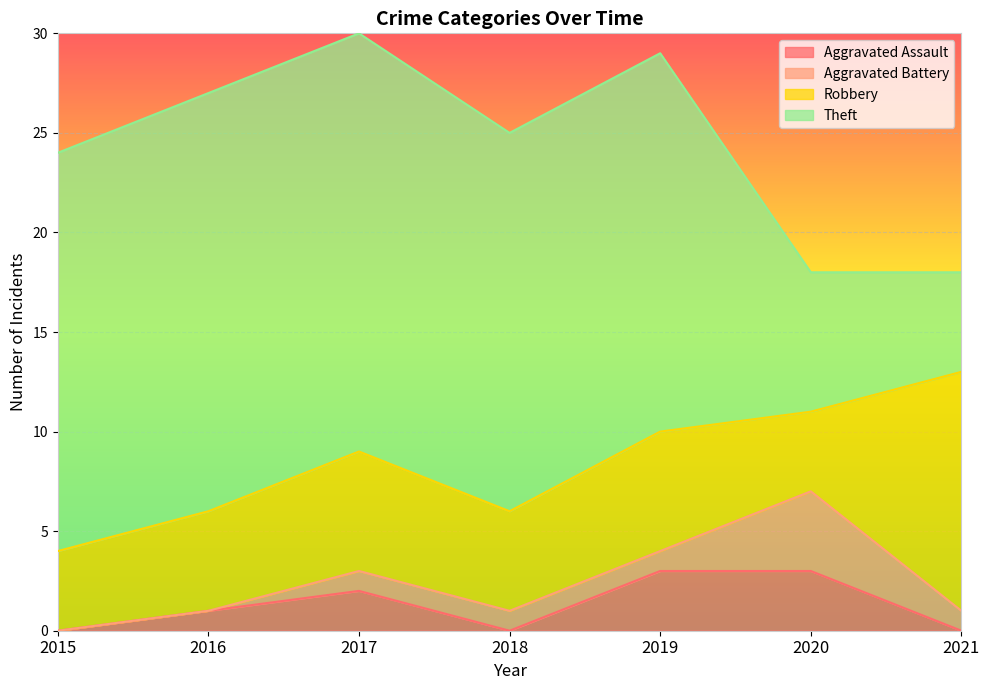

What is the maximum value for Robbery?

12